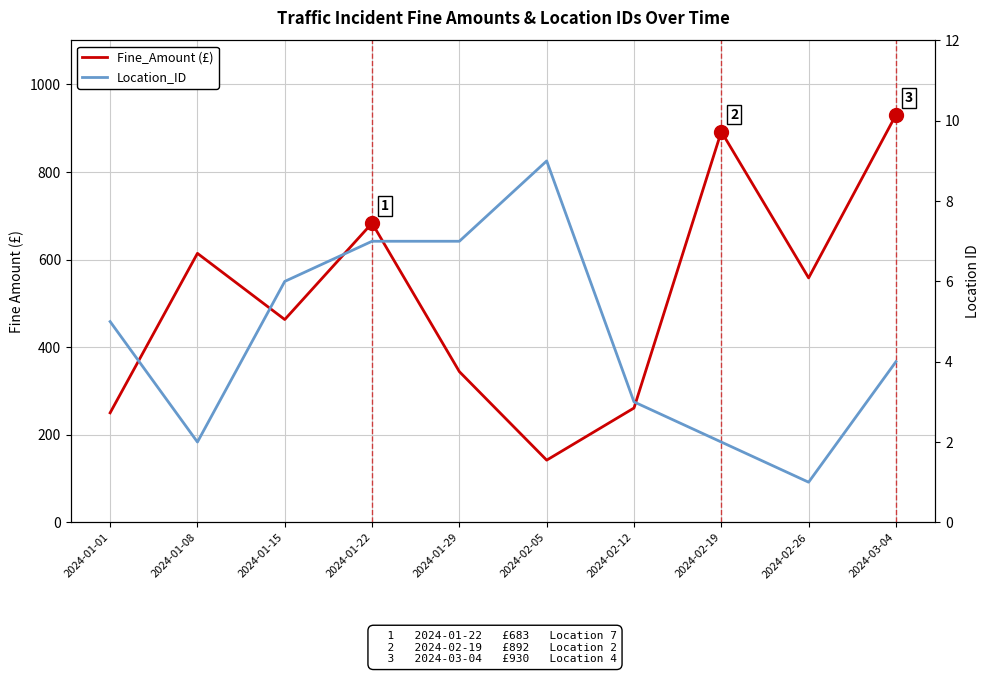

What is the average value of the Location_ID series?

5